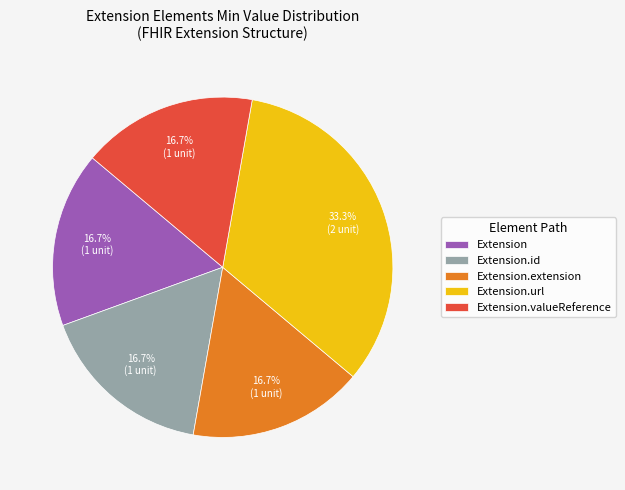

To the nearest percent, what is the difference between the largest and smallest slice percentages?

17%